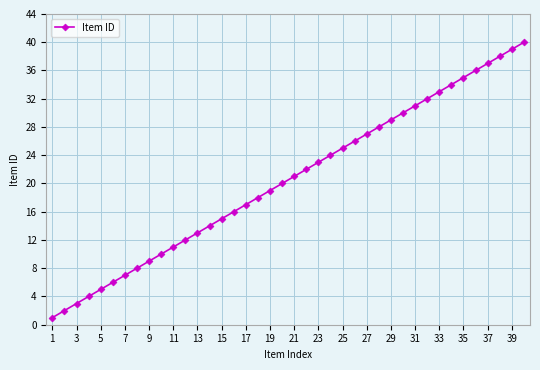

True or false: there are more than 0 points higher than both neighbors.

False